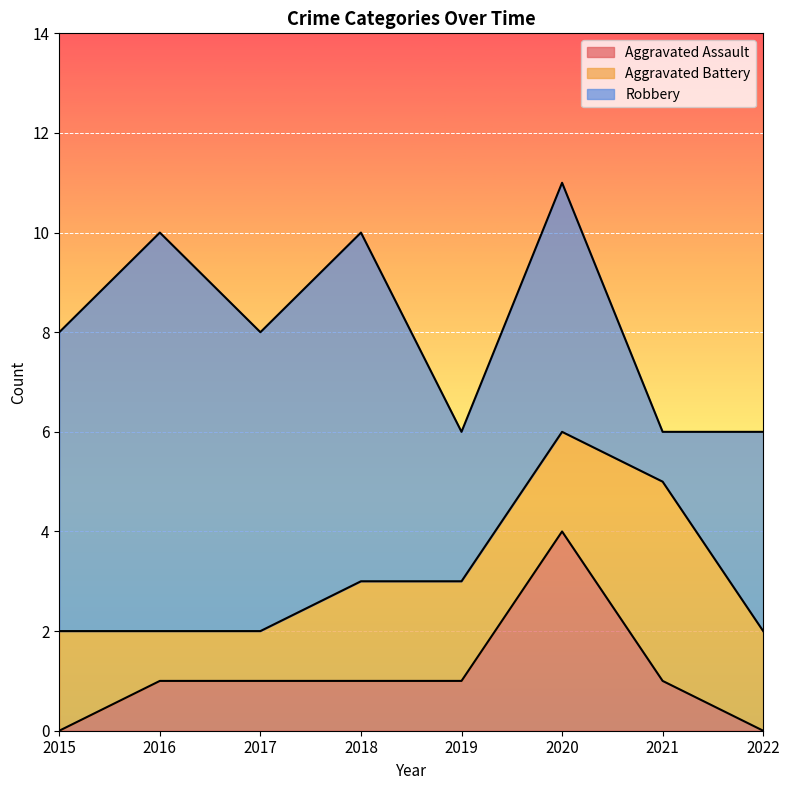

What is the sum of all Aggravated Assault values?

9